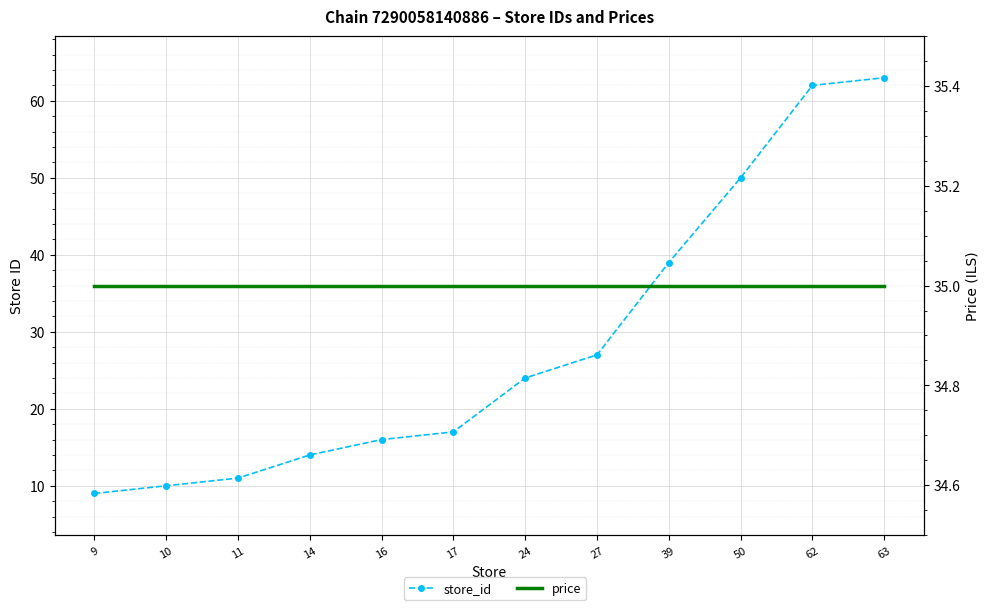

What is the minimum value for store_id?

9